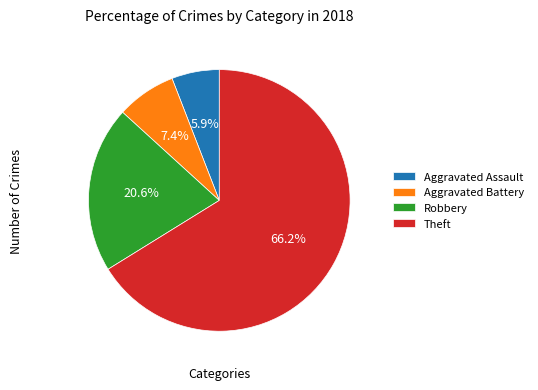

What is the largest slice in the pie chart?

Theft